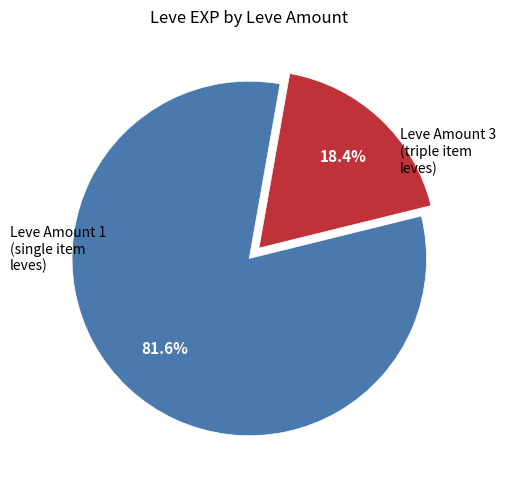

Is there any slice that represents more than half of the pie?

Yes